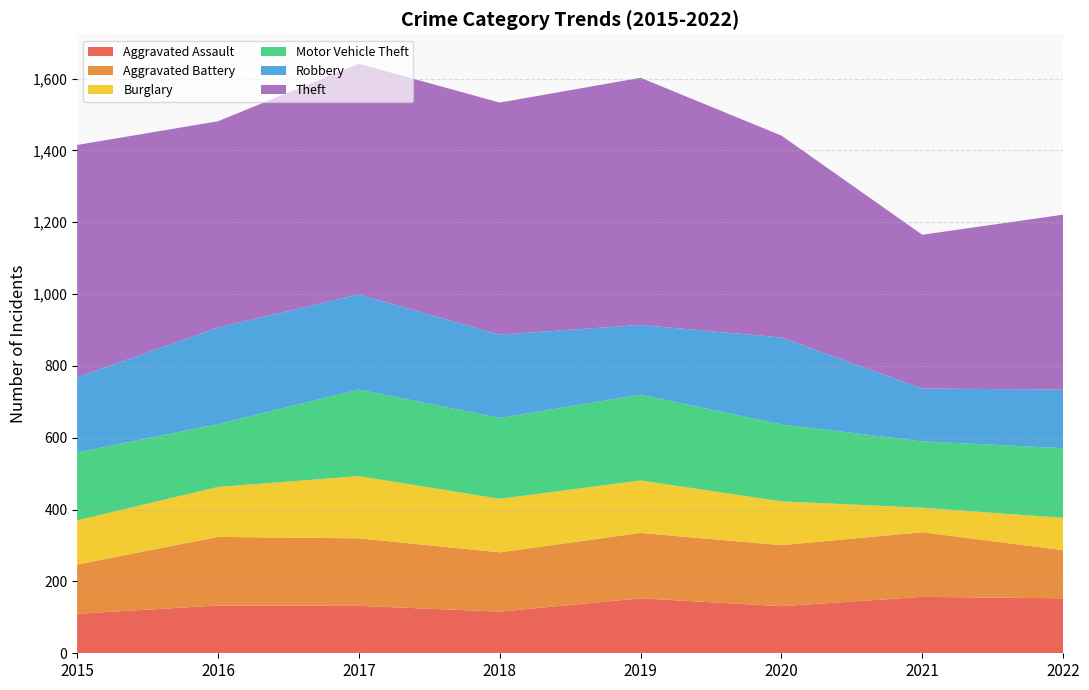

Reading right to left, what are all the values shown in this chart?

Aggravated Assault: 153	157	131	153	116	132	133	110
Aggravated Battery: 134	180	170	182	165	188	191	137
Burglary: 90	68	122	146	149	173	139	123
Motor Vehicle Theft: 194	185	214	239	225	241	175	189
Robbery: 163	147	242	194	232	265	269	209
Theft: 487	428	562	688	646	642	574	647